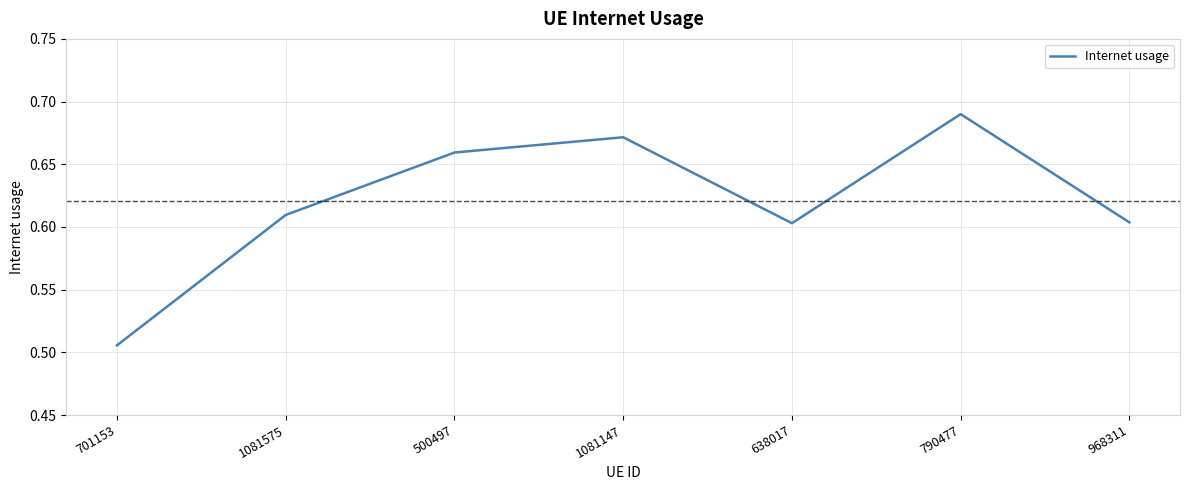

What position from the right is 638017?

3